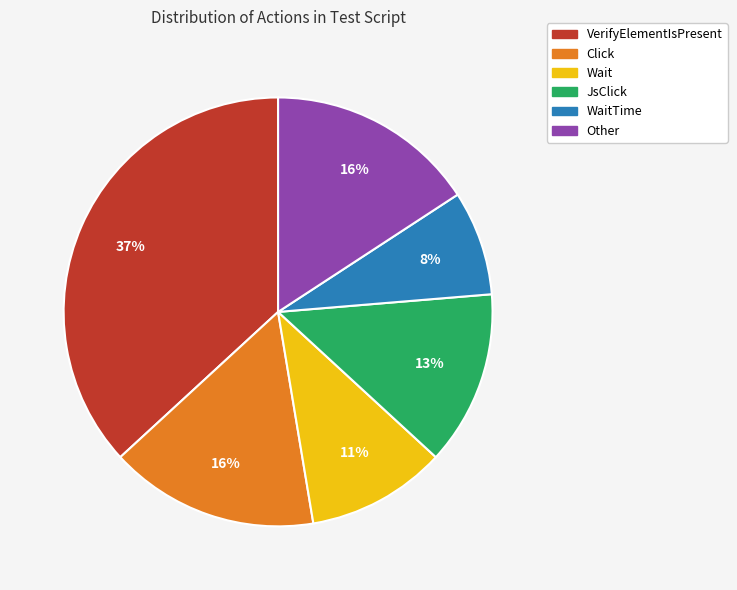

Is there a majority slice in this chart?

No